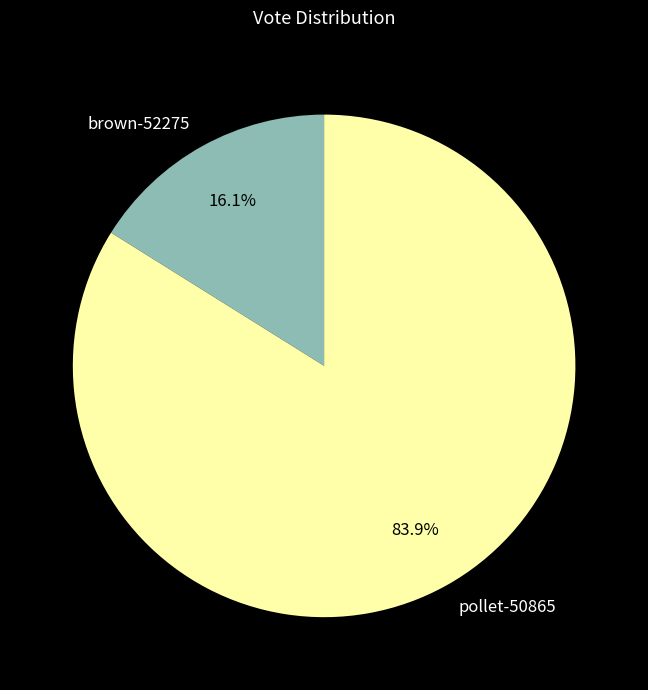

Does brown-52275 represent more than half of the total?

No